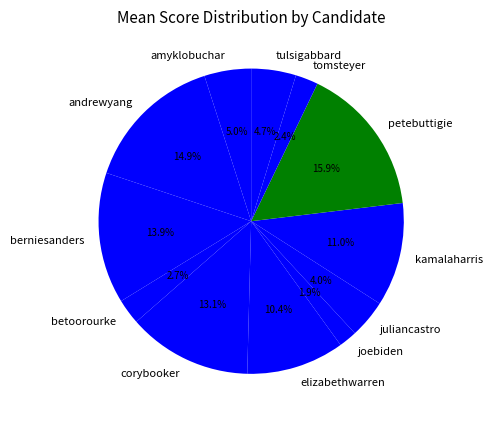

Is petebuttigie the majority of the pie?

No